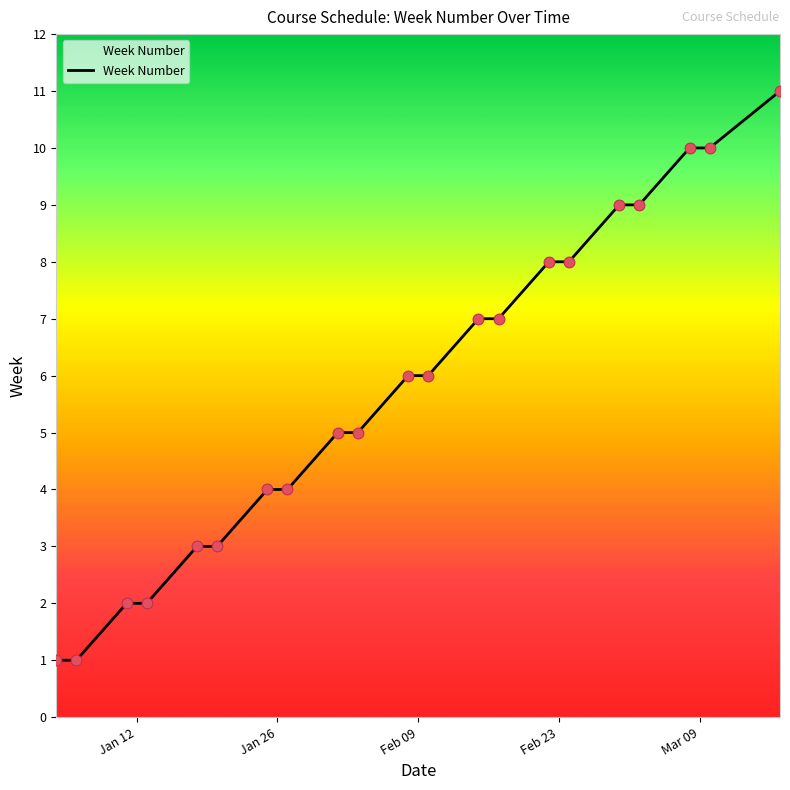

What is the difference between the maximum and minimum values?

10